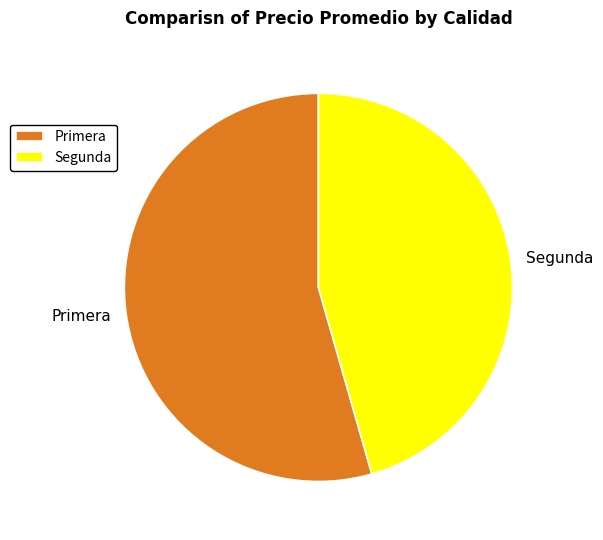

Rank the categories by value from lowest to highest.

Segunda, Primera